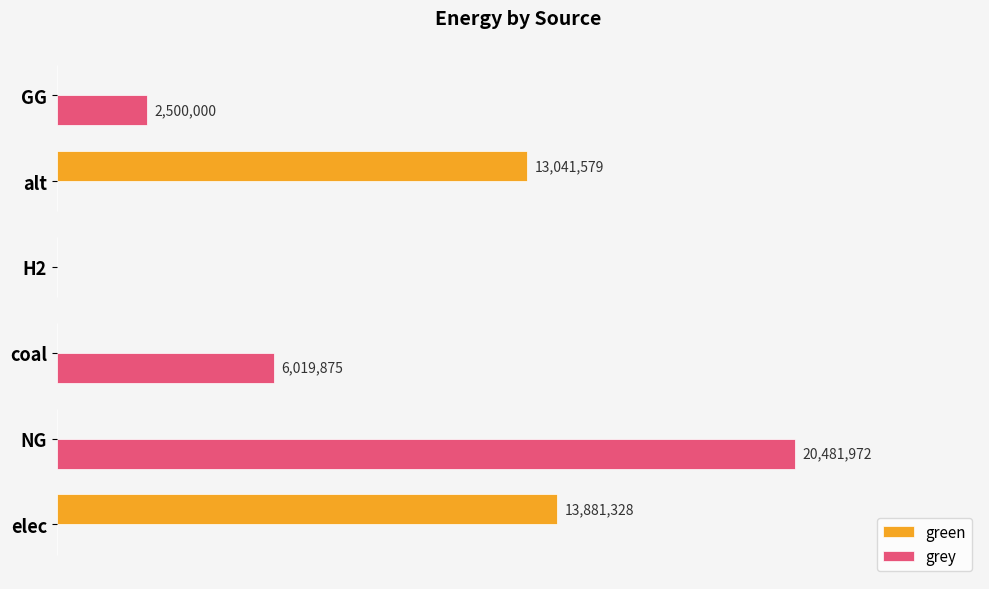

What are all the series names shown in the legend?

green, grey